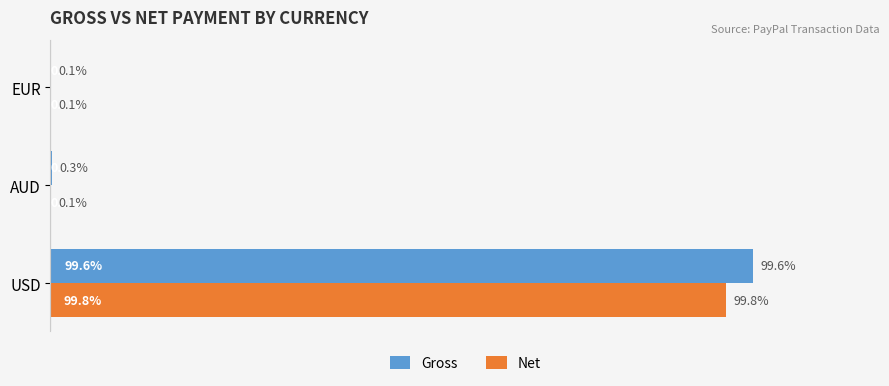

What are all the series names shown in the legend?

Gross, Net